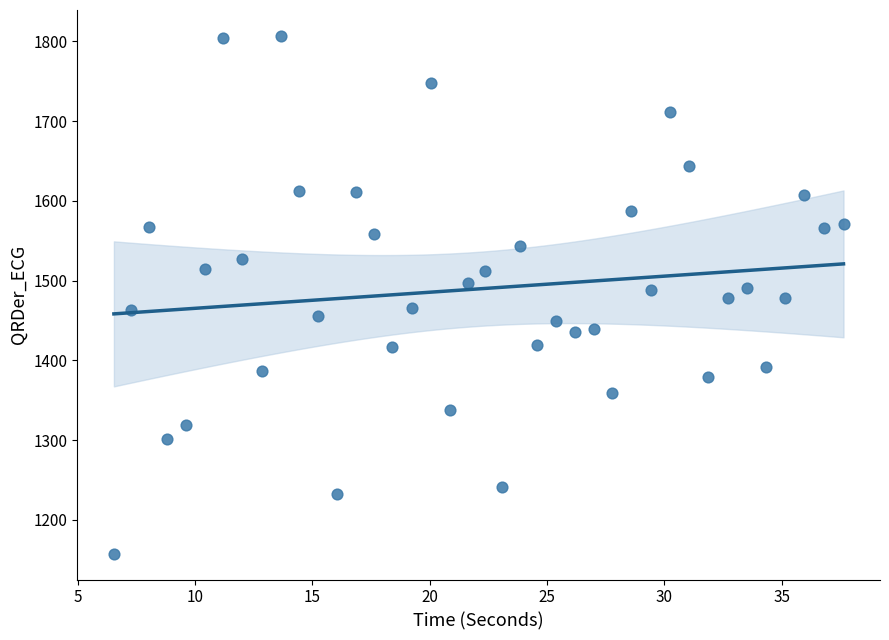

What is the range of X values (max minus min)?

31.1